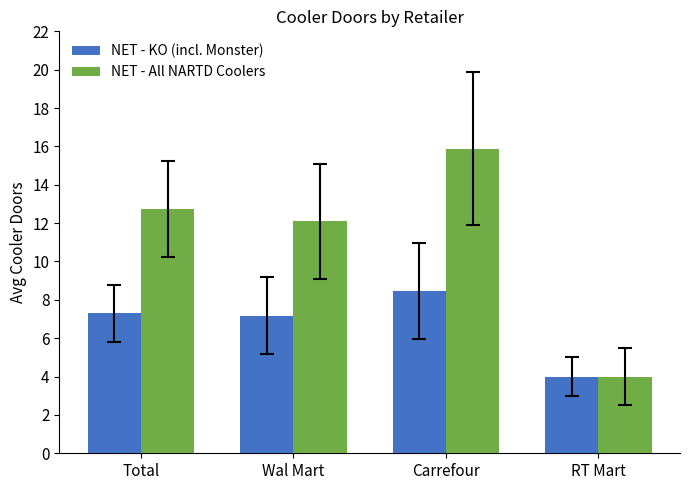

Reading right to left, extract all data points from this chart.

NET - KO (incl. Monster): RT Mart=4.0	Carrefour=8.4	Wal Mart=7.2	Total=7.3
NET - All NARTD Coolers: RT Mart=4.0	Carrefour=15.9	Wal Mart=12.1	Total=12.8